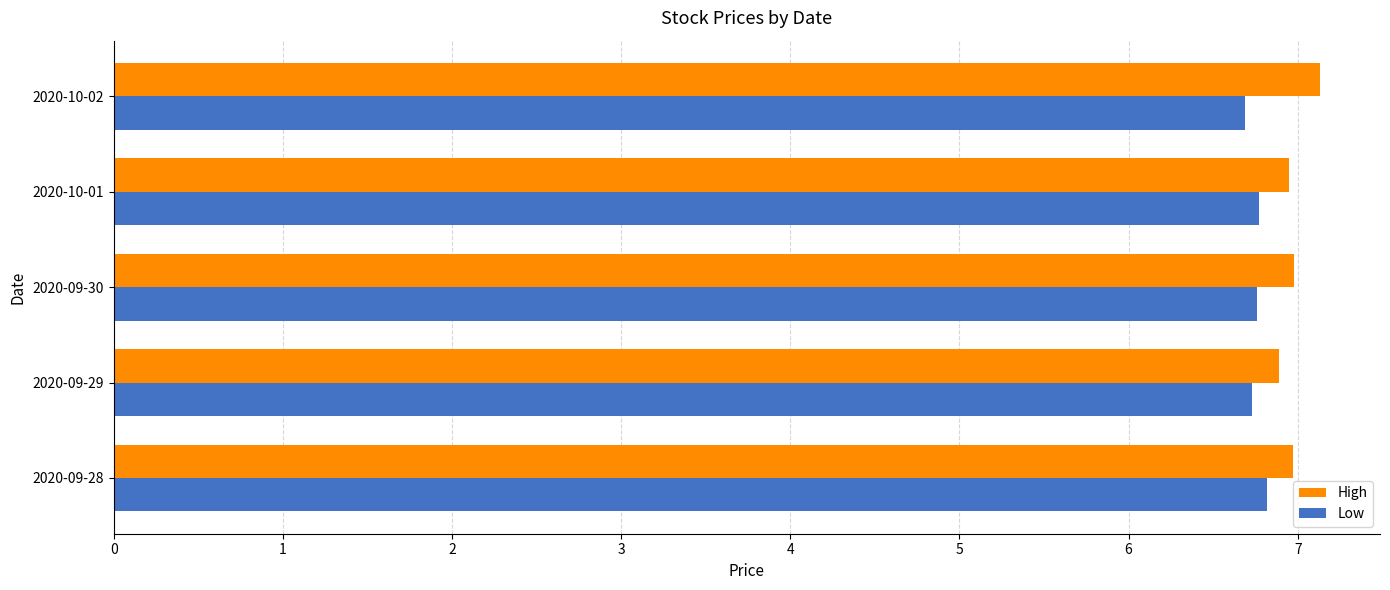

Is it true that High equals 10.8 at 2020-10-02?

False